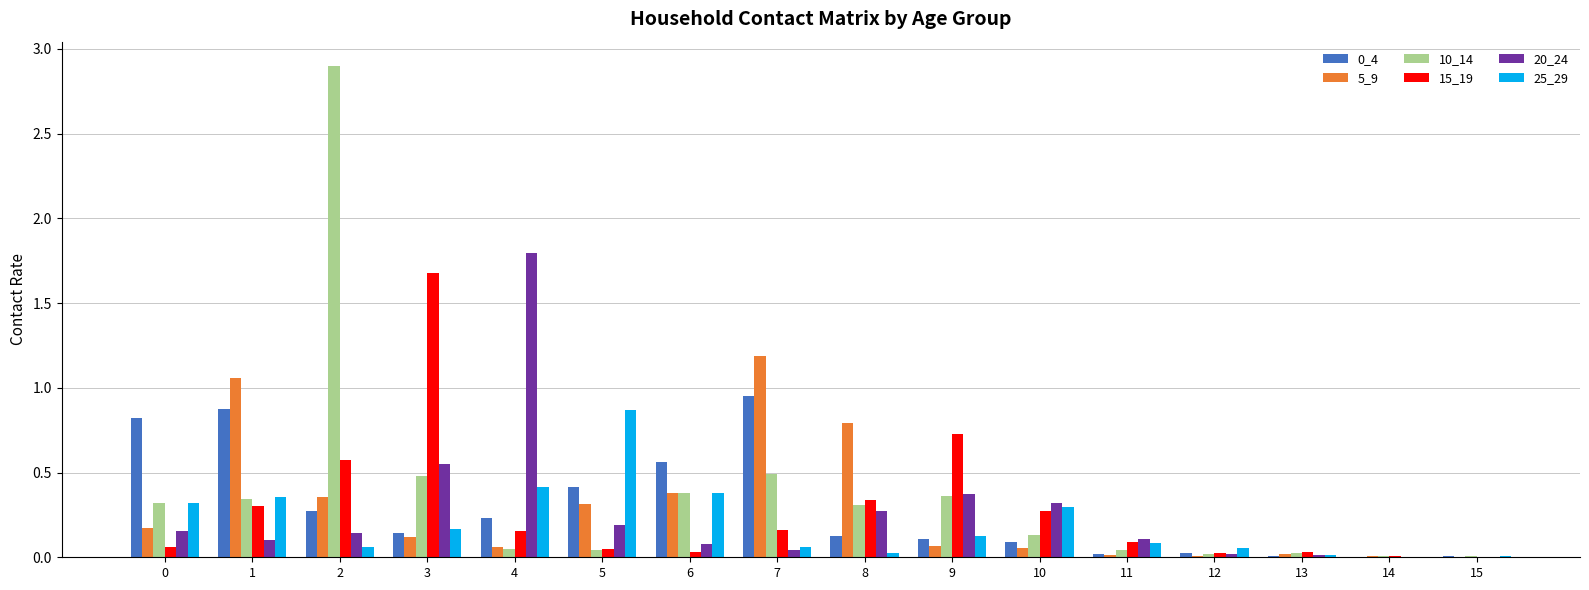

Which series has the widest spread of values?

10_14